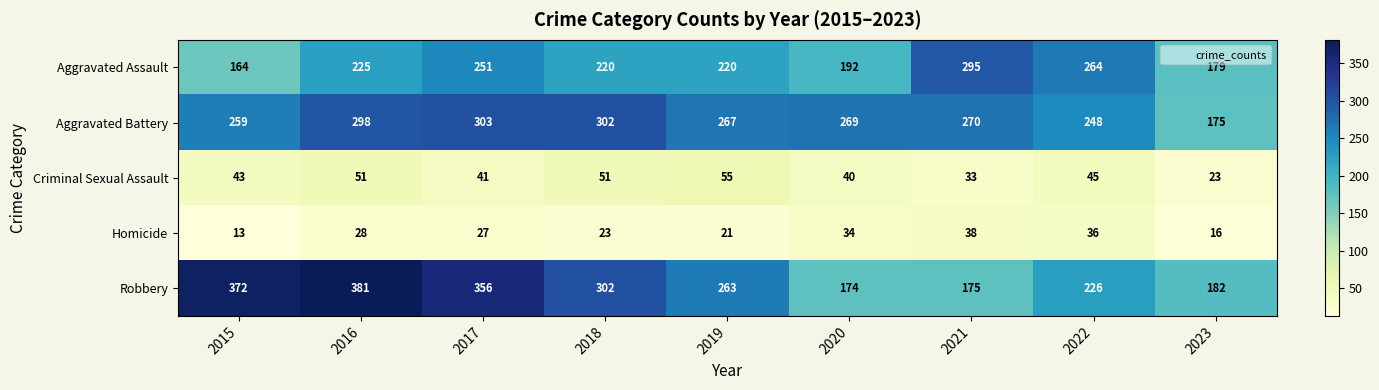

At which category is the sum across all series the highest?

2016